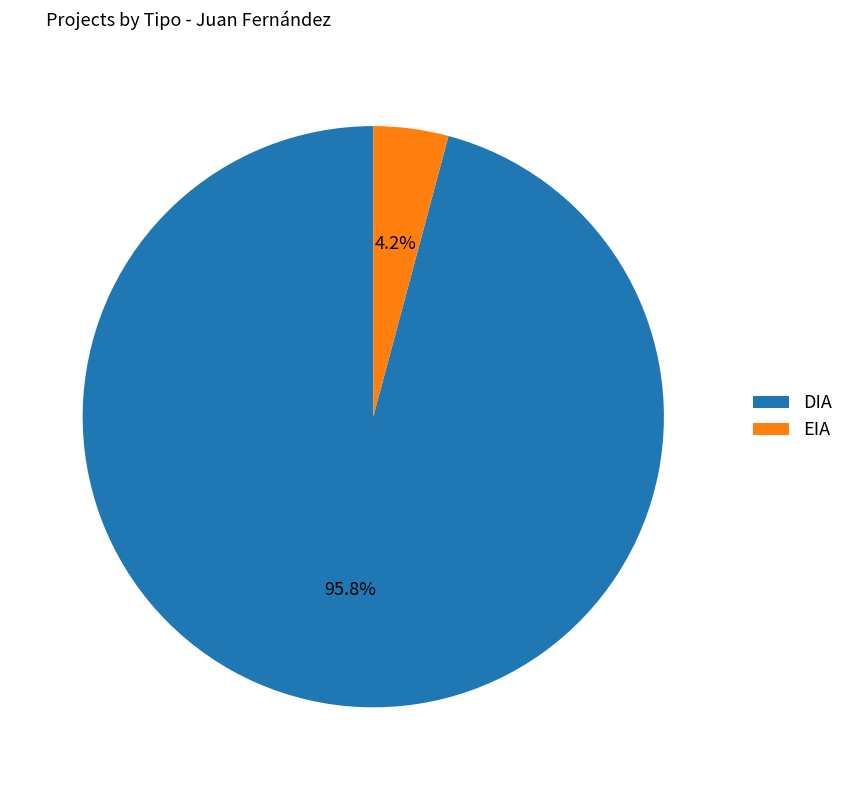

How much of the chart is everything except DIA?

4.2%